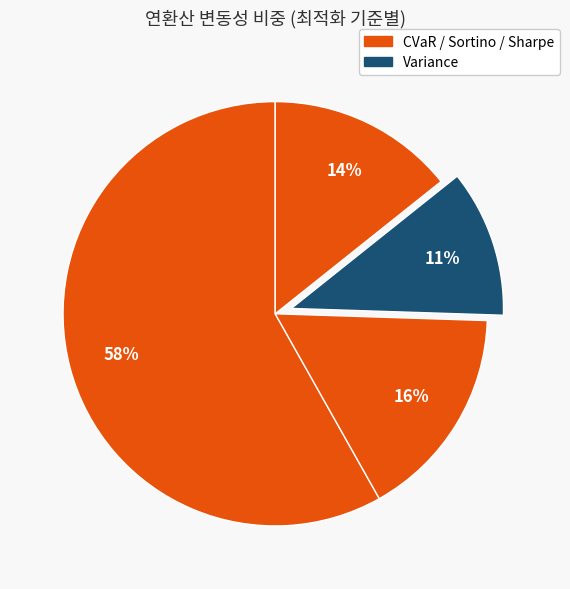

How many segments does this pie chart have?

4